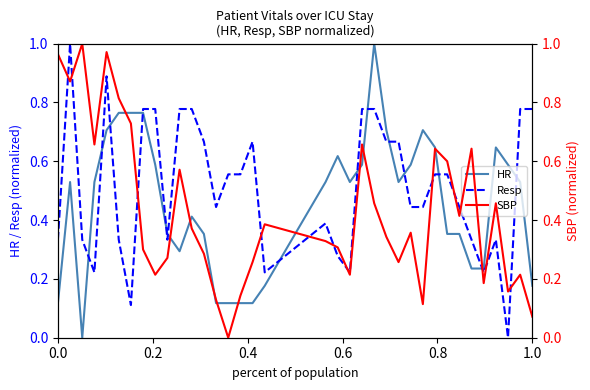

What is the maximum value for Resp?

1.0